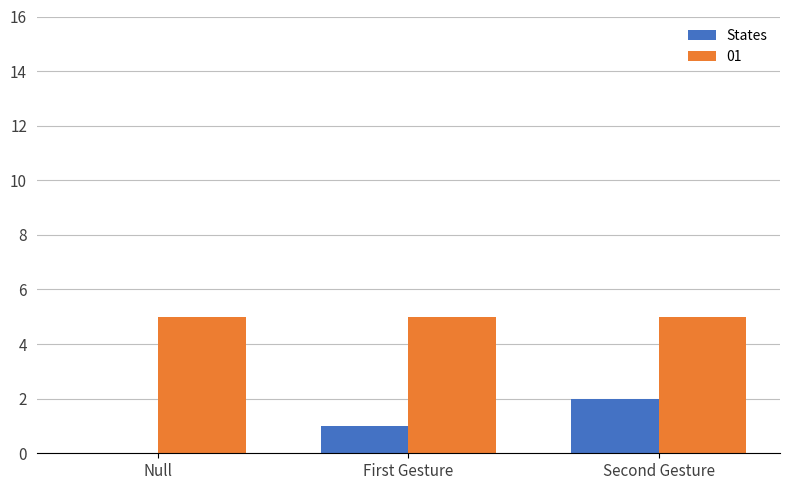

What is the sum of all States values?

3